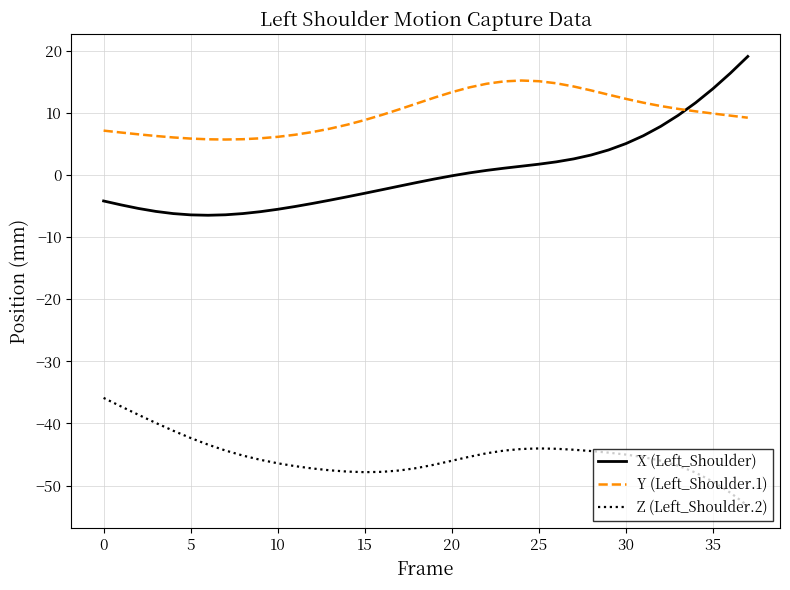

What is the smallest value displayed?

-53.2